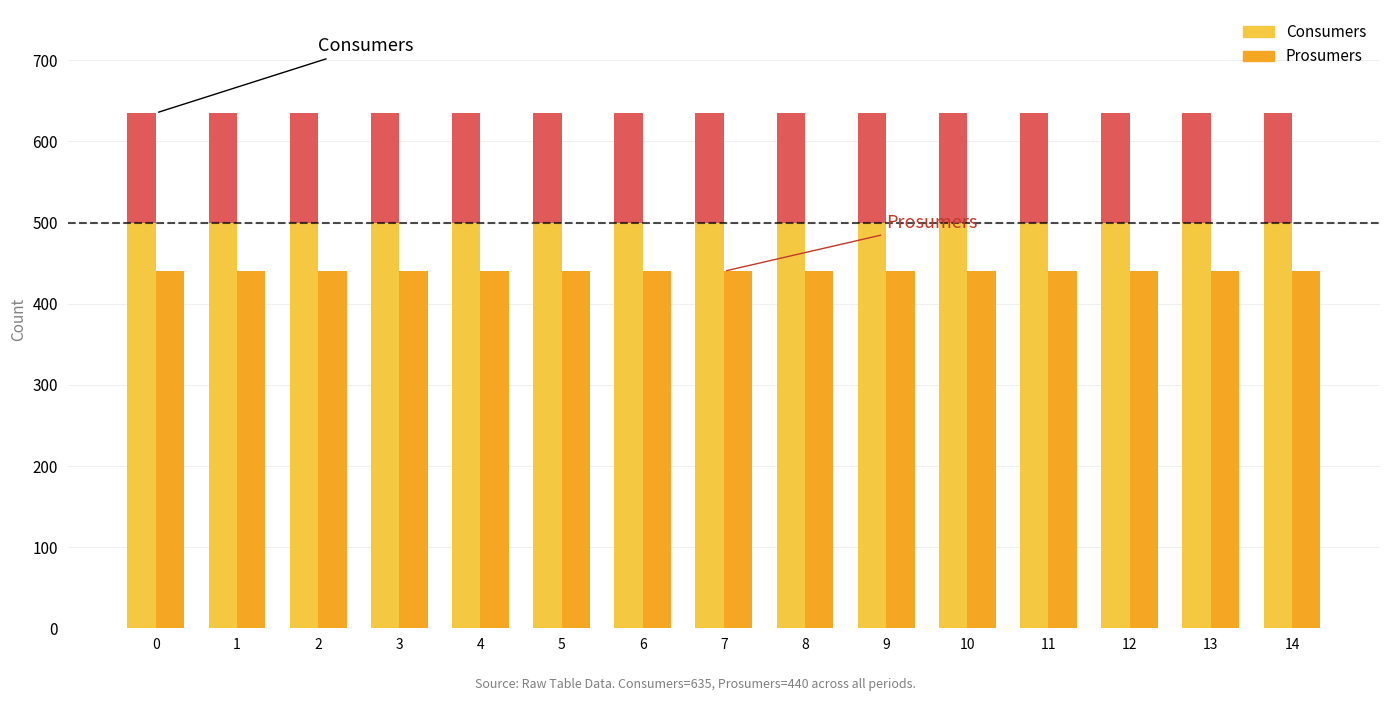

Is it true that Consumers equals 500 at 14?

True